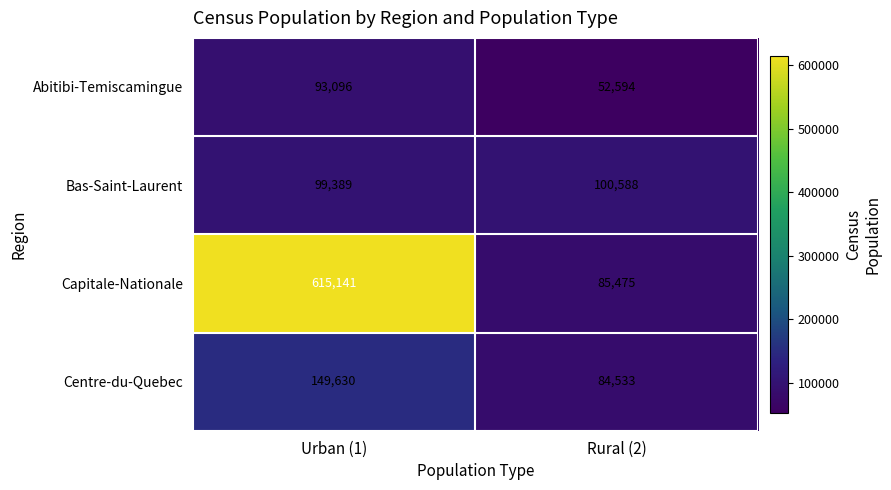

Which series has the widest spread of values?

Capitale-Nationale